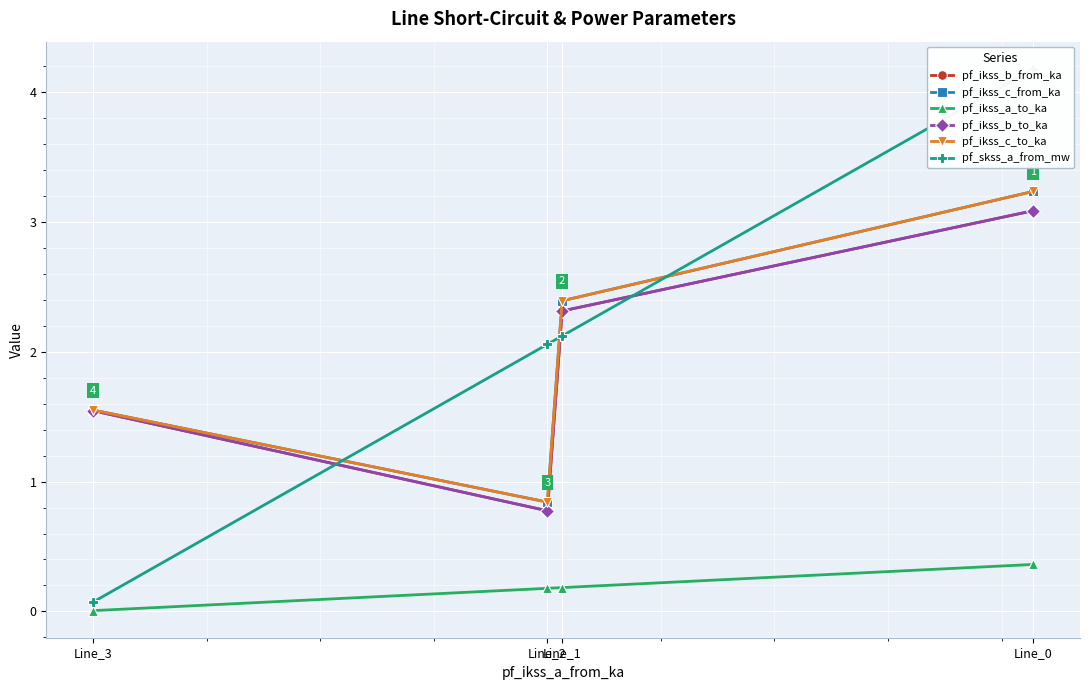

Rank the series at Line_2 from lowest to highest value.

pf_ikss_a_to_ka, pf_ikss_b_from_ka, pf_ikss_b_to_ka, pf_ikss_c_from_ka, pf_ikss_c_to_ka, pf_skss_a_from_mw